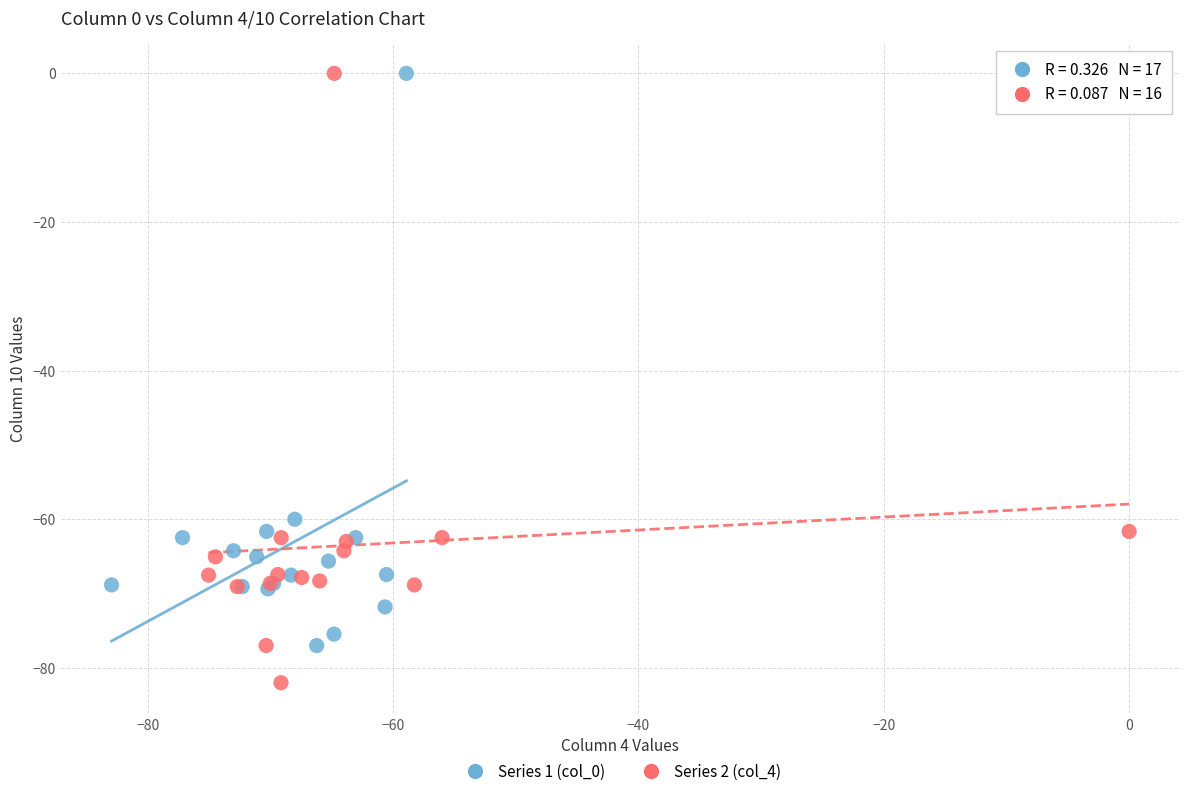

Which series contains the lowest Y value?

Series 2 (col_4)